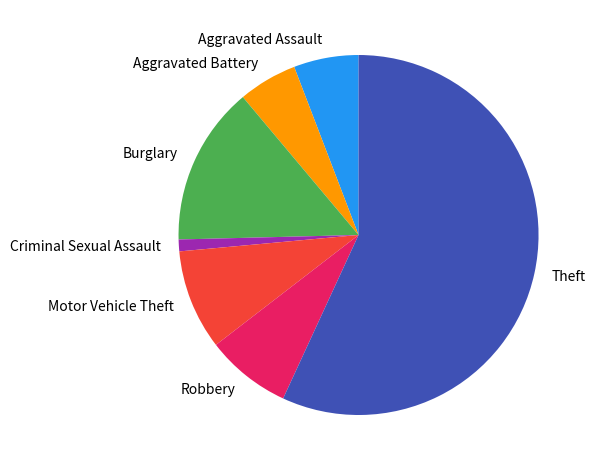

Is Motor Vehicle Theft the majority of the pie?

No